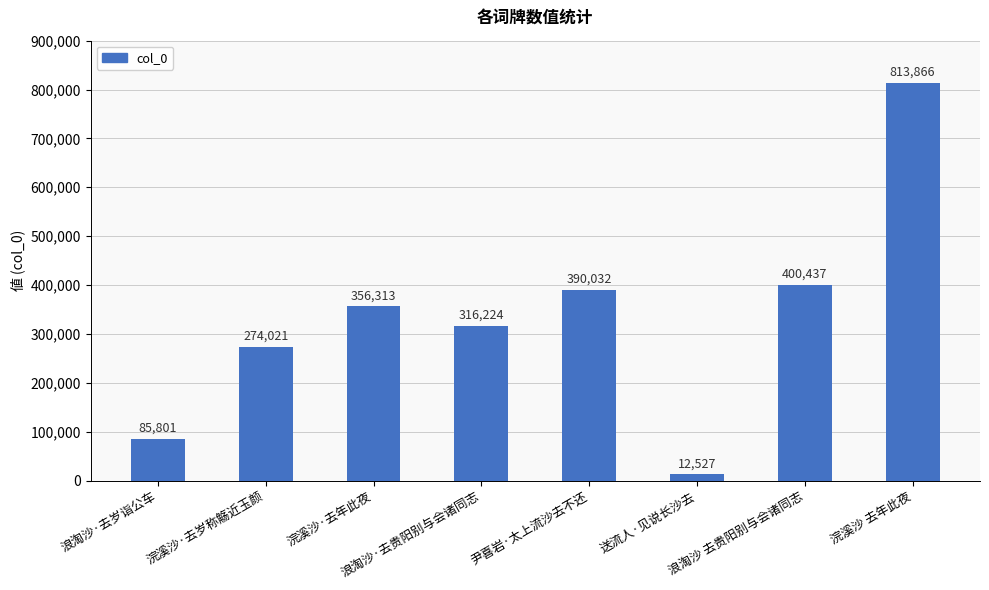

True or false: the data shows 400437 at 浪淘沙 去贵阳别与会诸同志.

True